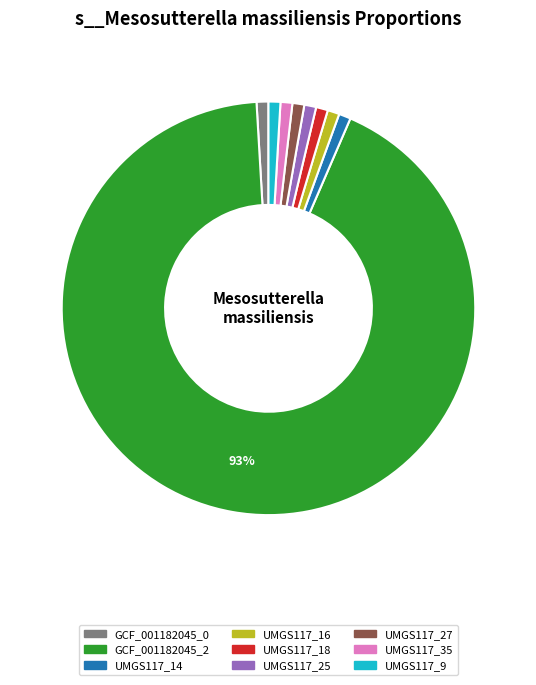

How many slices are in this pie chart?

9